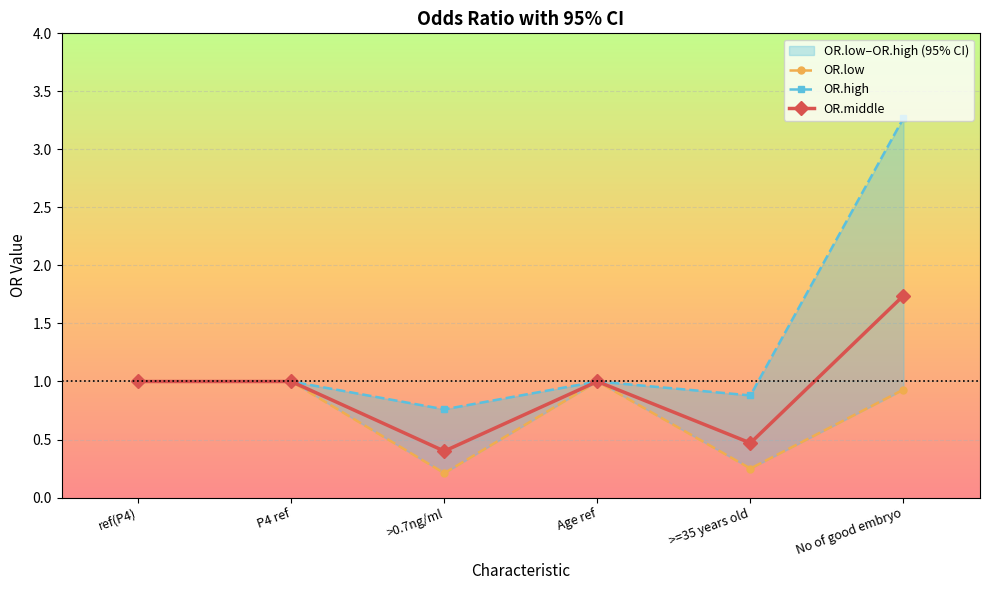

Reading left to right, what are all the values shown in this chart?

OR.low: 1.0	1.0	0.2	1.0	0.2	0.9
OR.high: 1.0	1.0	0.8	1.0	0.9	3.3
OR.middle: 1.0	1.0	0.4	1.0	0.5	1.7